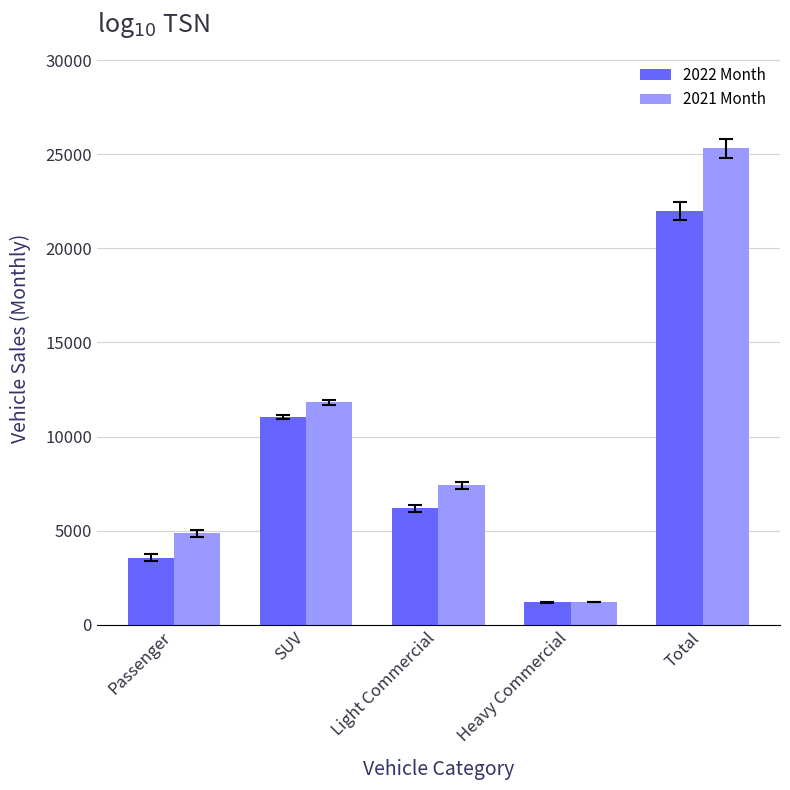

Read the 2021 Month value at Passenger, to the nearest 10.

4860